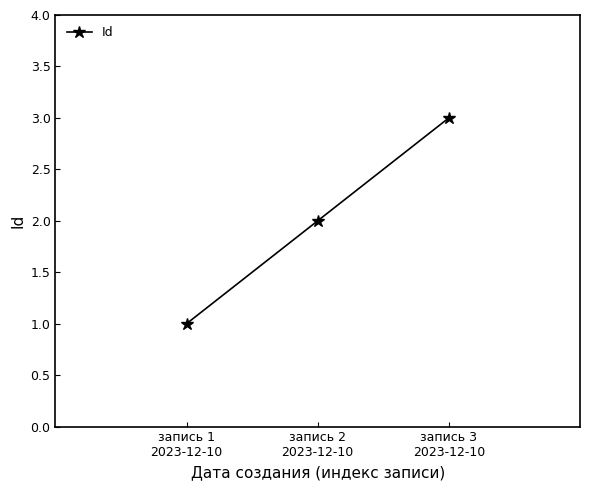

At which label is the value closest to 2?

запись 2
2023-12-10